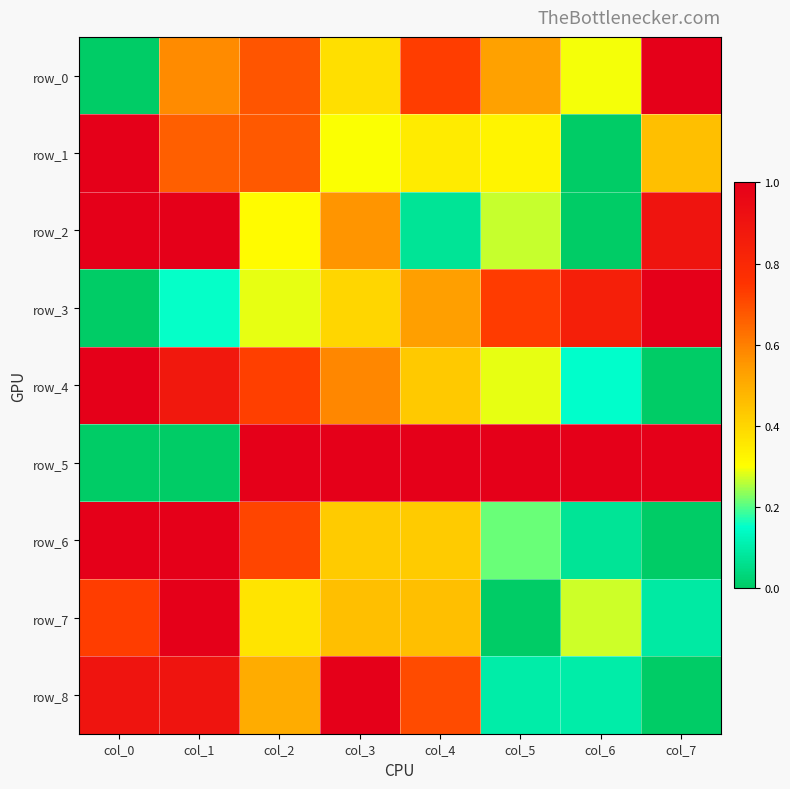

Which series has the largest range (max minus min)?

row_0